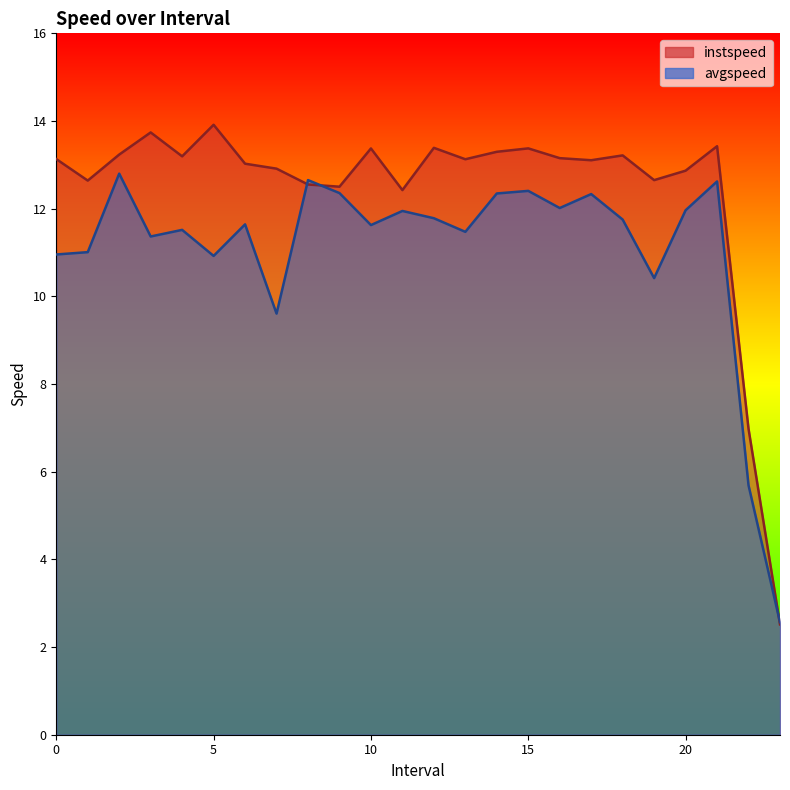

Between which two adjacent categories do avgspeed and instspeed first intersect?

7.0 and 8.0